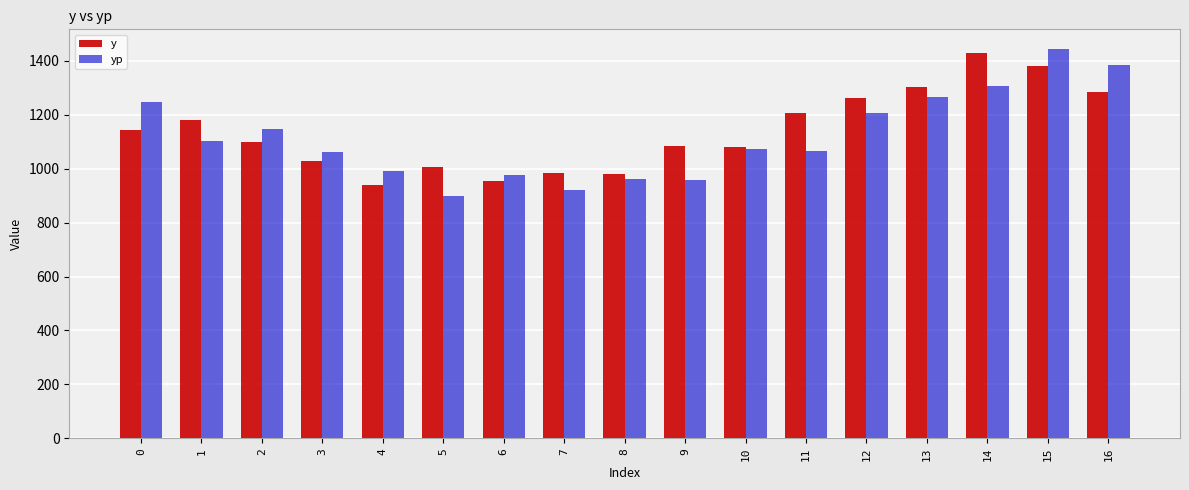

The value of yp at 16 is 418.8. True or false?

False